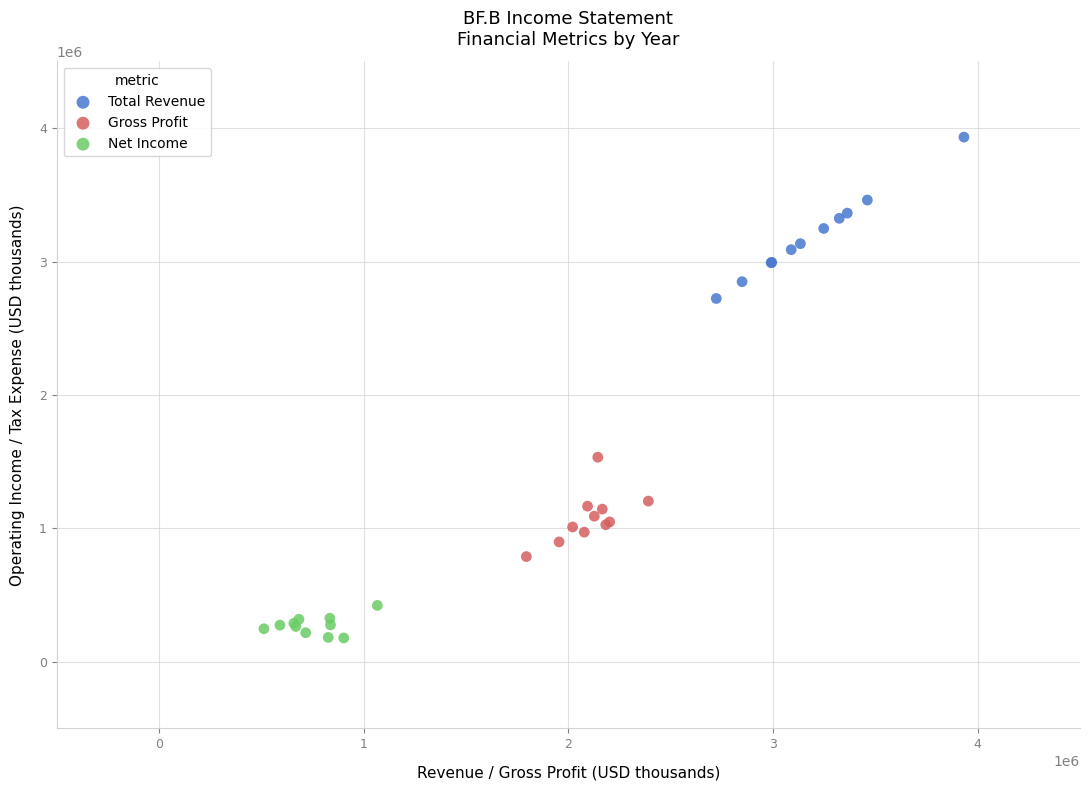

Which series reaches the minimum Y coordinate?

Net Income